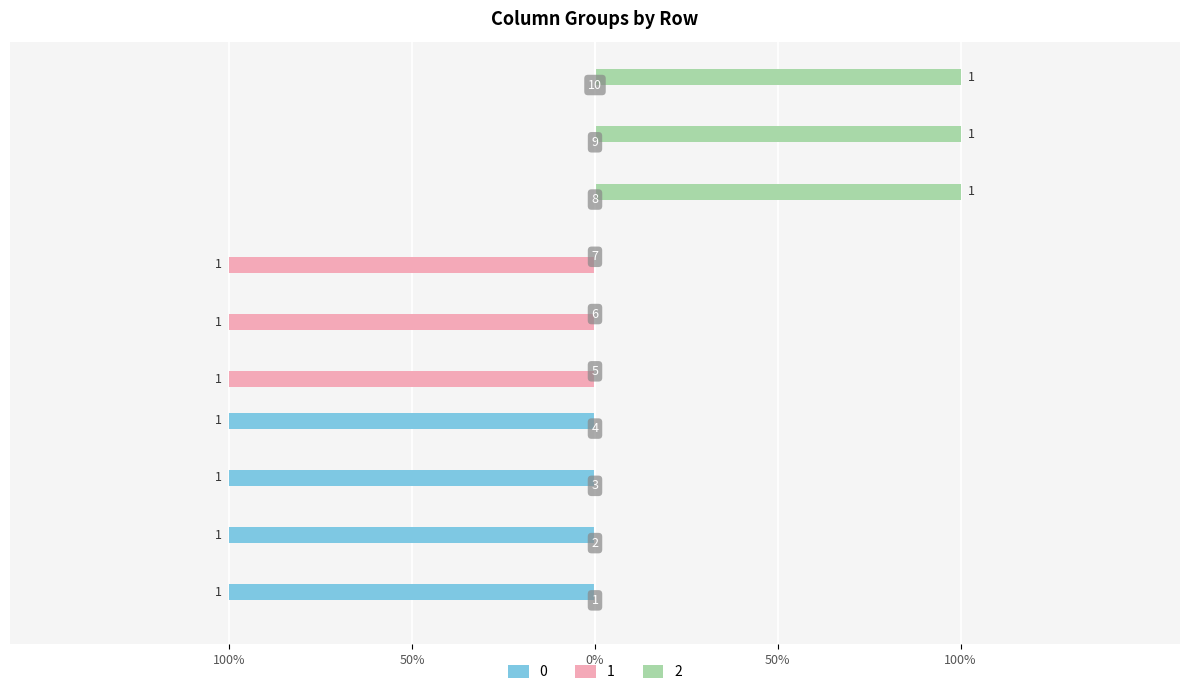

List the labels in order of 0 value, smallest first.

1, 2, 3, 4, 5, 6, 7, 8, 9, 10